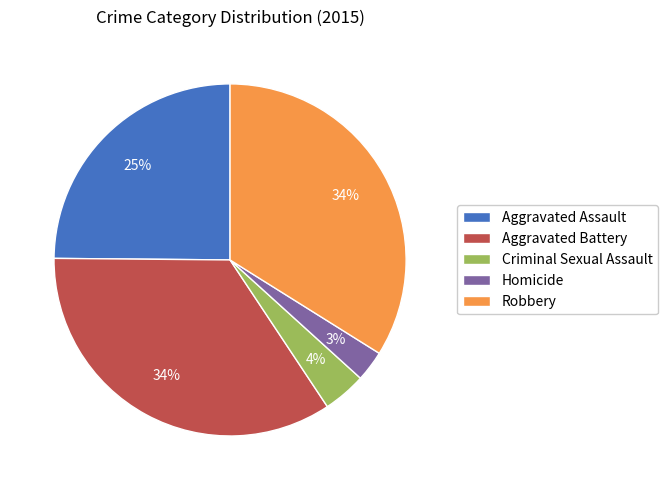

How many segments does this pie chart have?

5